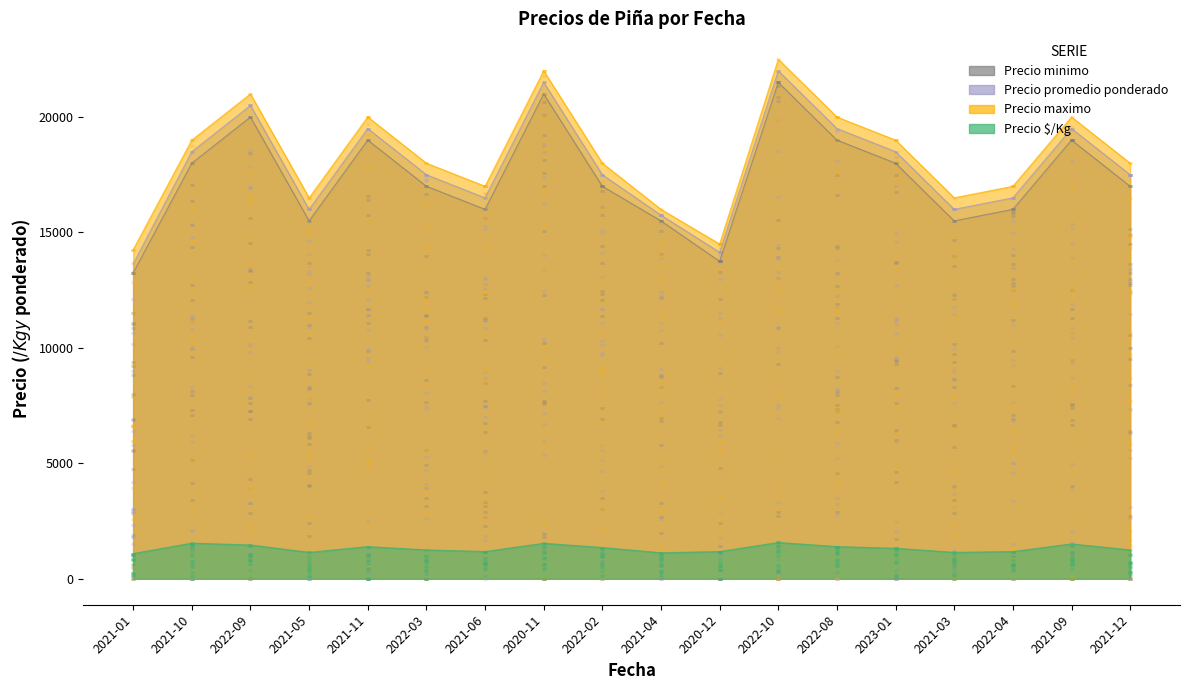

Which series has the widest spread of Y values?

Precio promedio ponderado